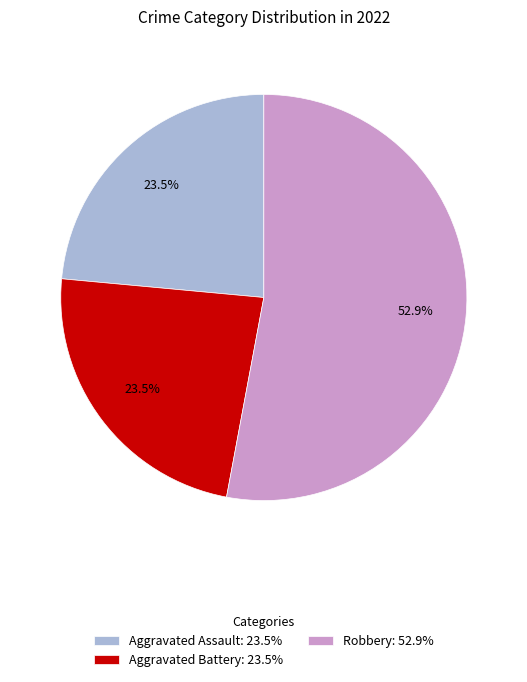

Count the number of slices in the pie.

3